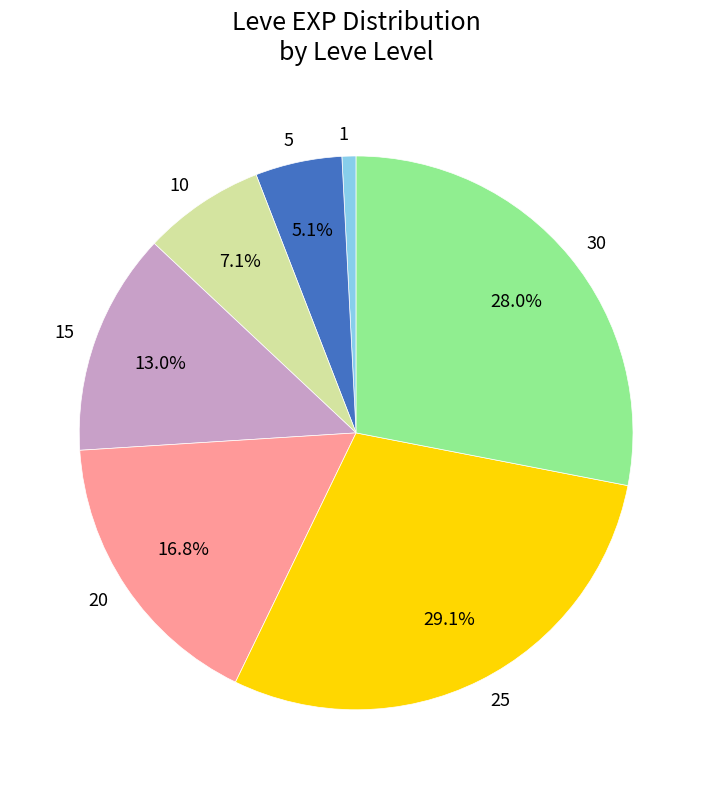

To the nearest percent, what portion does 1 represent?

1%